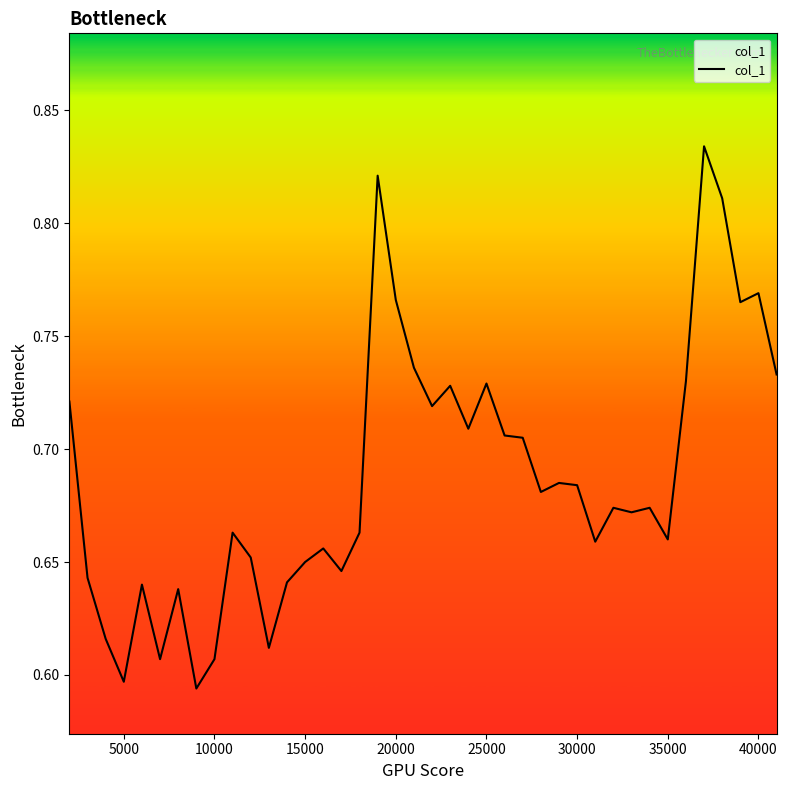

How many lines are shown in the chart?

1